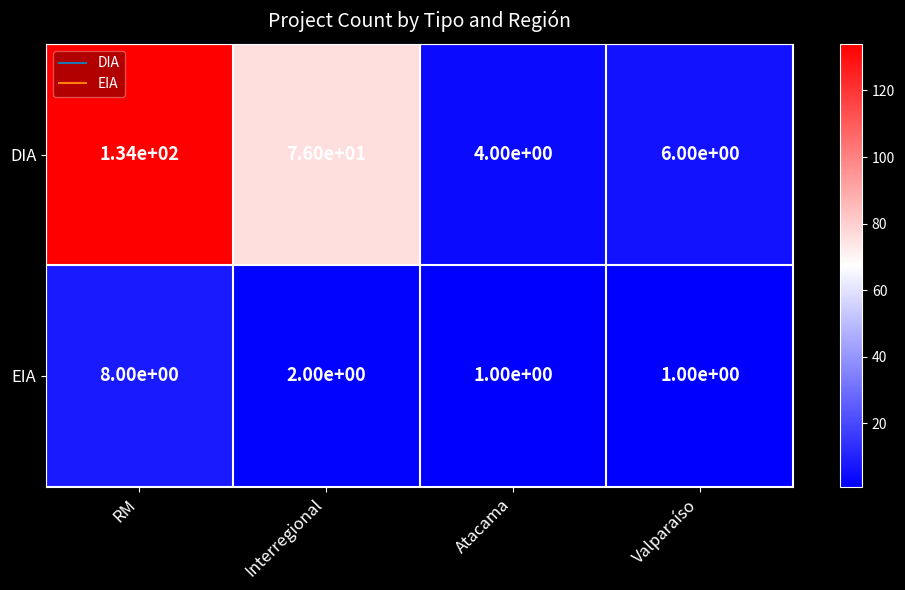

Is it true that DIA equals 106 at Interregional?

False